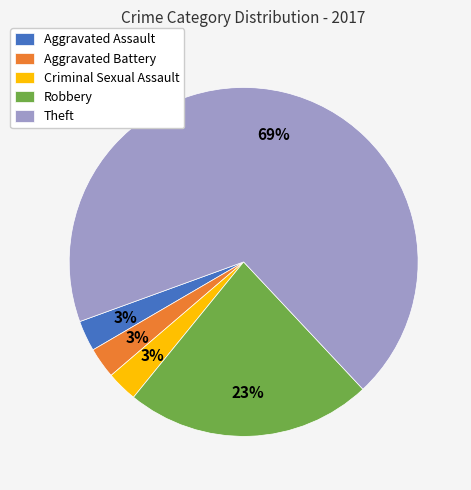

Is there a majority slice in this chart?

Yes